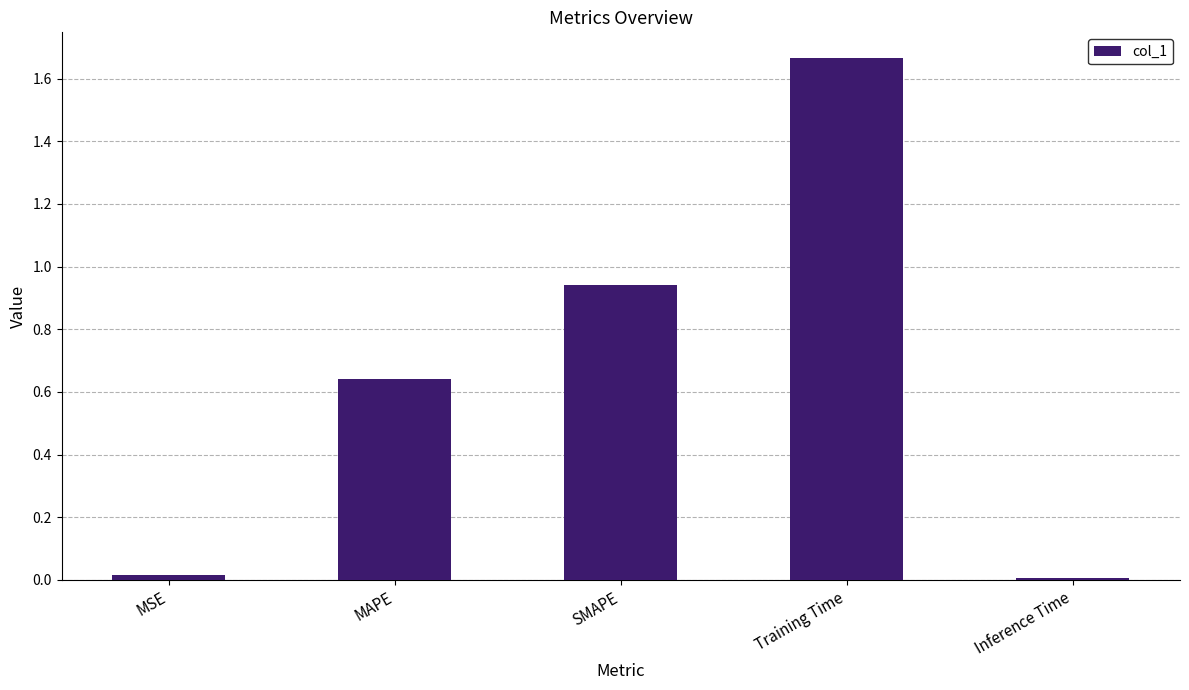

Are the bars horizontal?

No